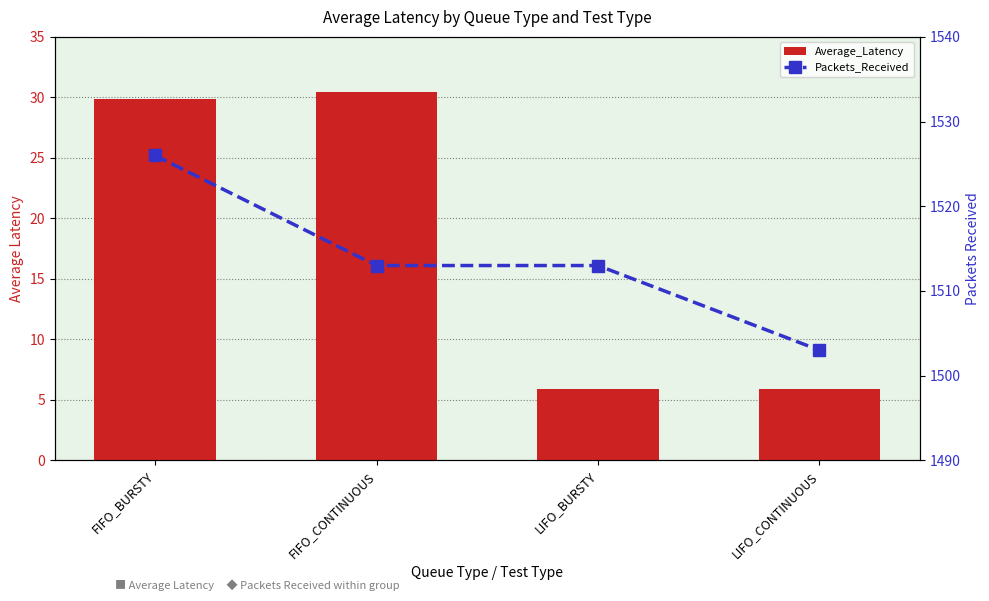

What is the total value across all series at FIFO_BURSTY?

1555.9